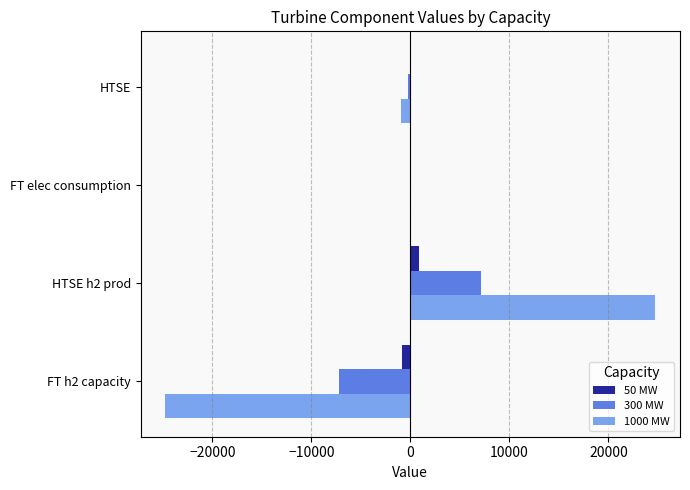

The value of 1000 MW at FT elec consumption is 19168.8. True or false?

False